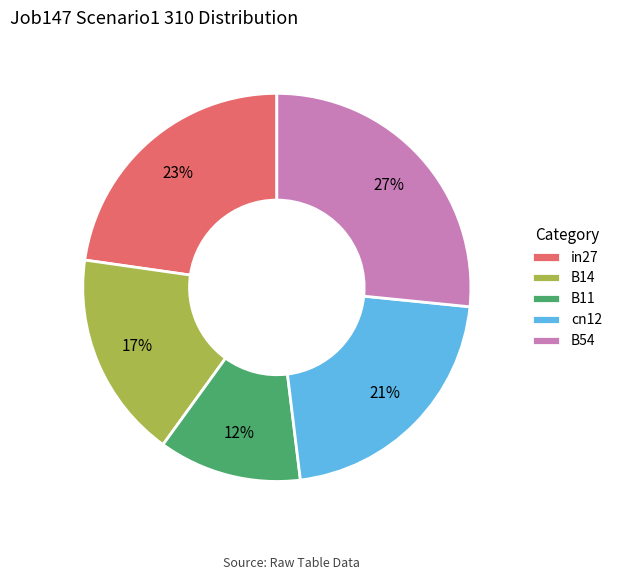

To the nearest percent, what is the difference between the B11 and B14 slice percentages?

5%